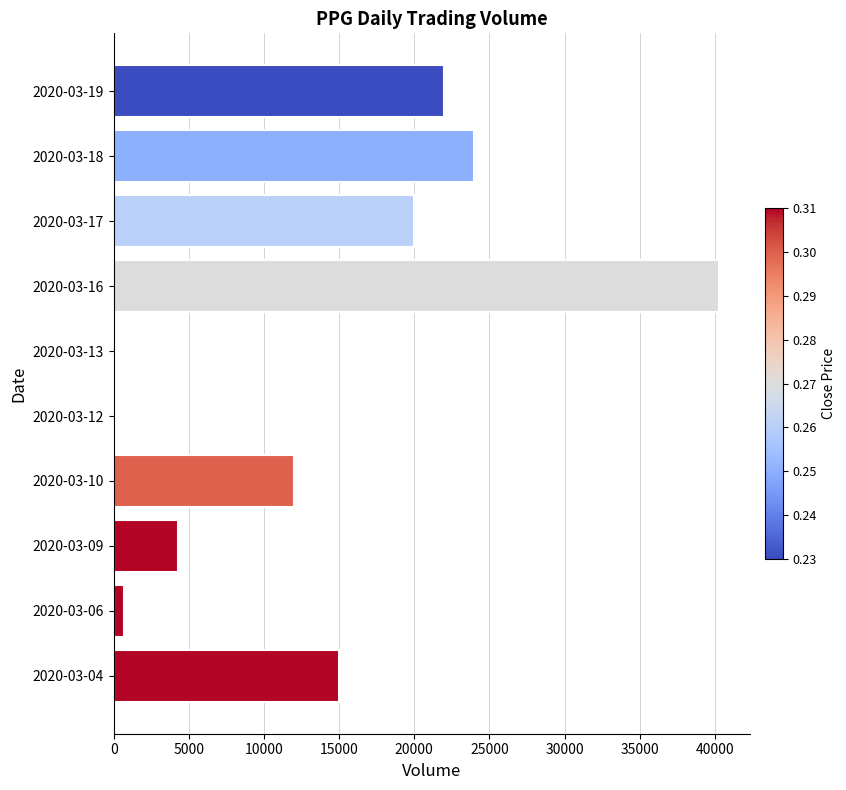

Count the number of data series in this chart.

1